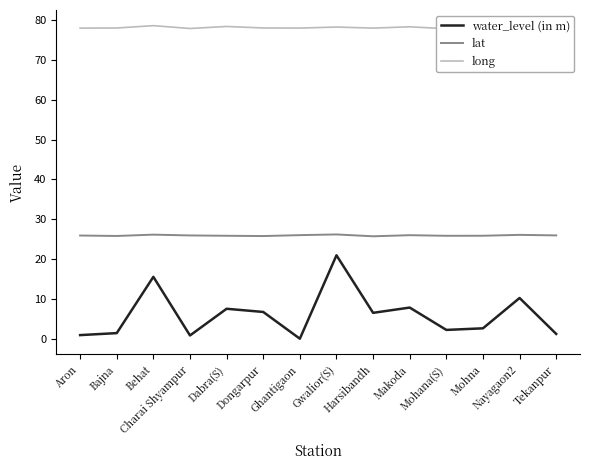

At which category is the sum across all series the highest?

Gwalior(S)